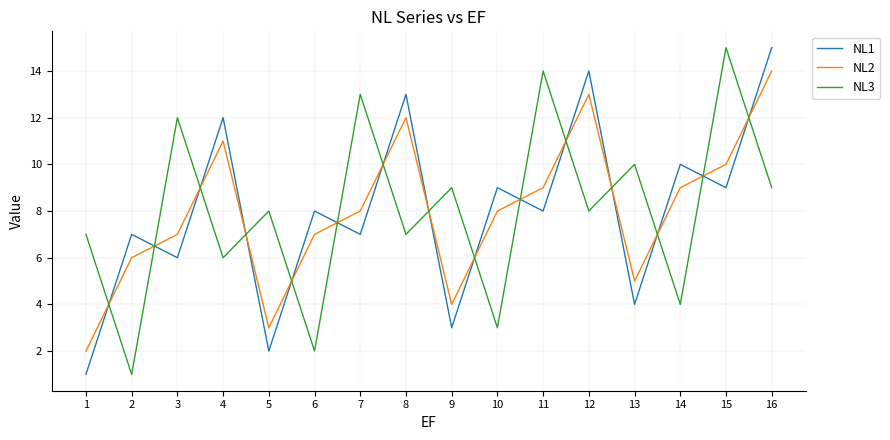

What is the greatest value displayed?

15